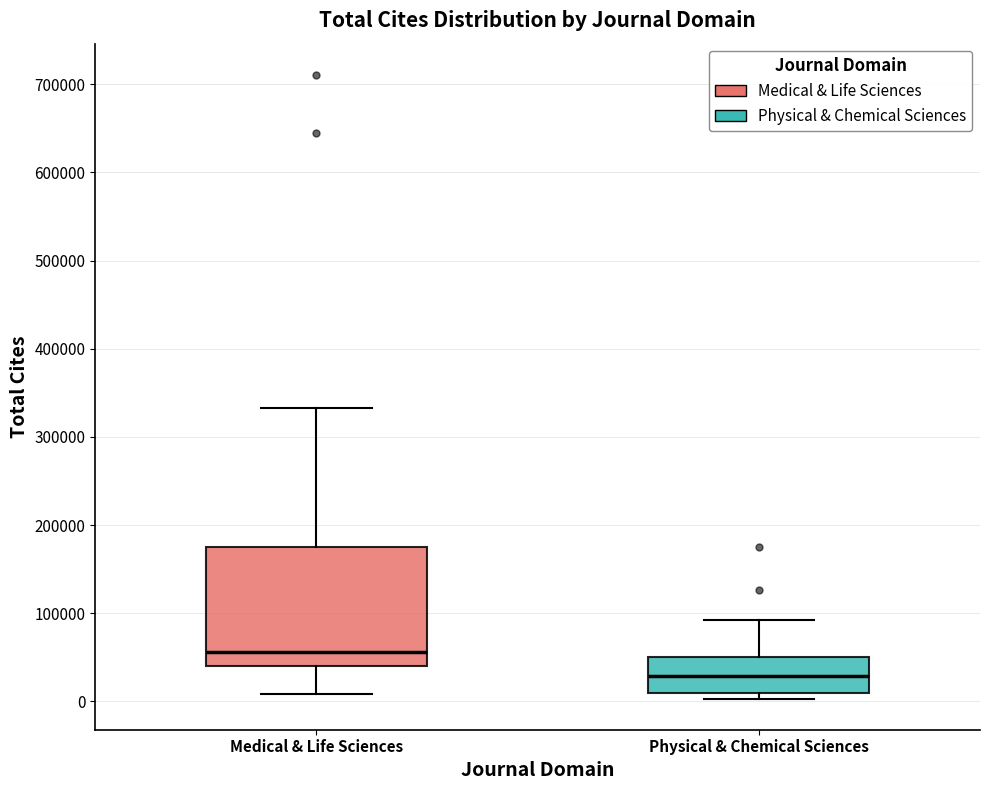

Which box is the tallest, from its lower edge to its upper edge?

Medical & Life Sciences